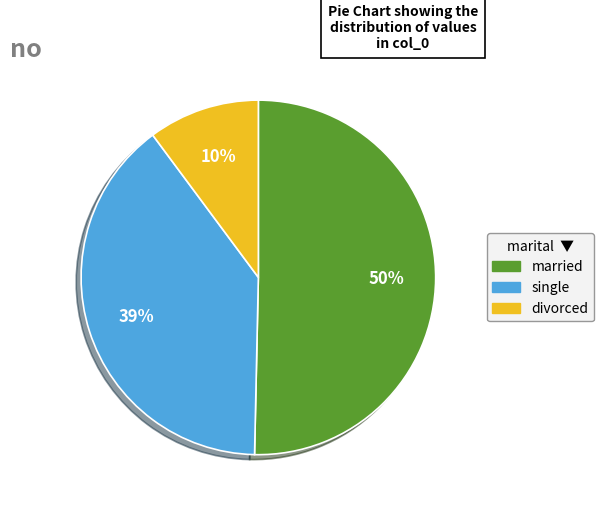

To the nearest percent, what is the average slice percentage?

33%